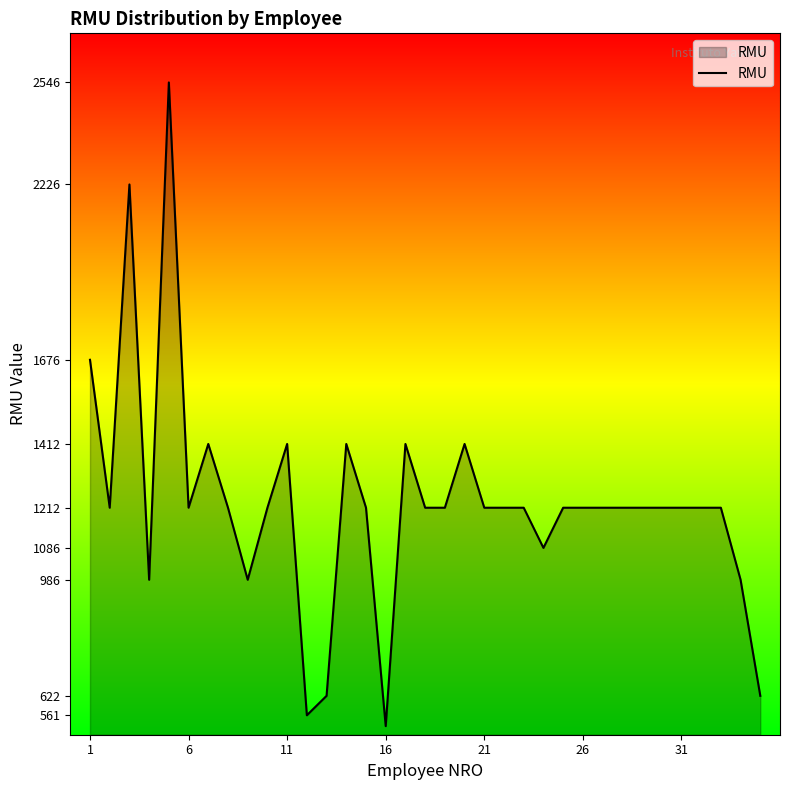

What is the difference between the maximum and minimum values?

2019